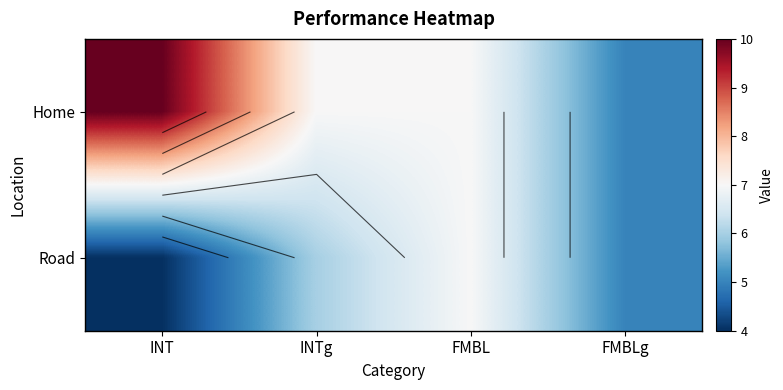

Between FMBLg and FMBL, which is larger?

FMBL